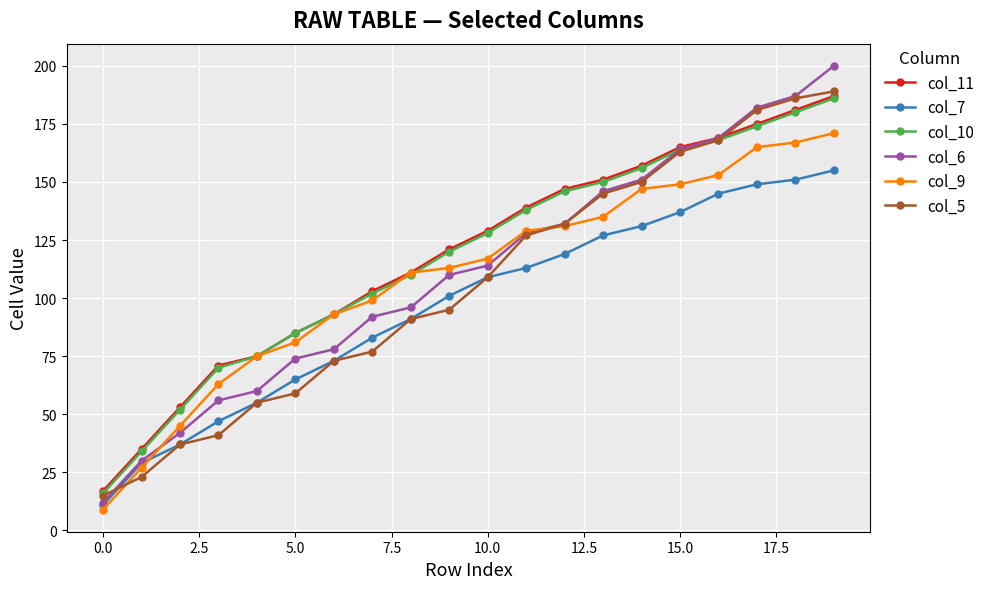

True or false: col_7 has more than 1 points higher than both neighbors.

False